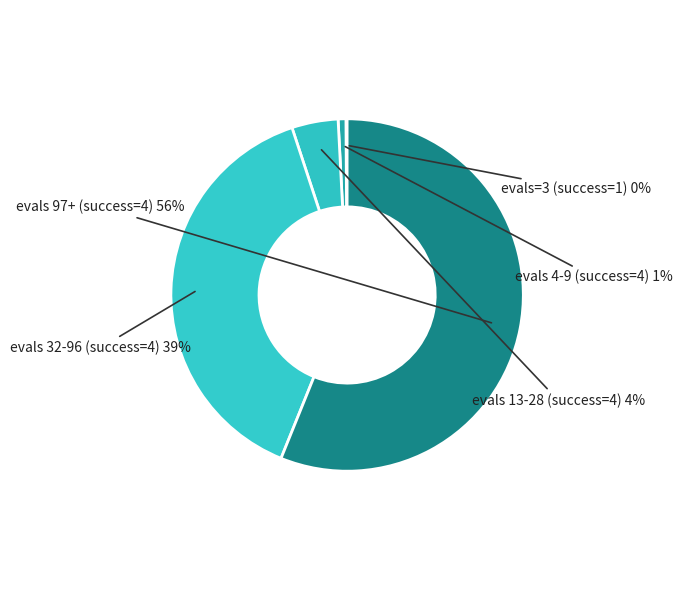

To the nearest percent, what is the difference between the evals 4-9 (success=4) and evals 32-96 (success=4) slice percentages?

38%